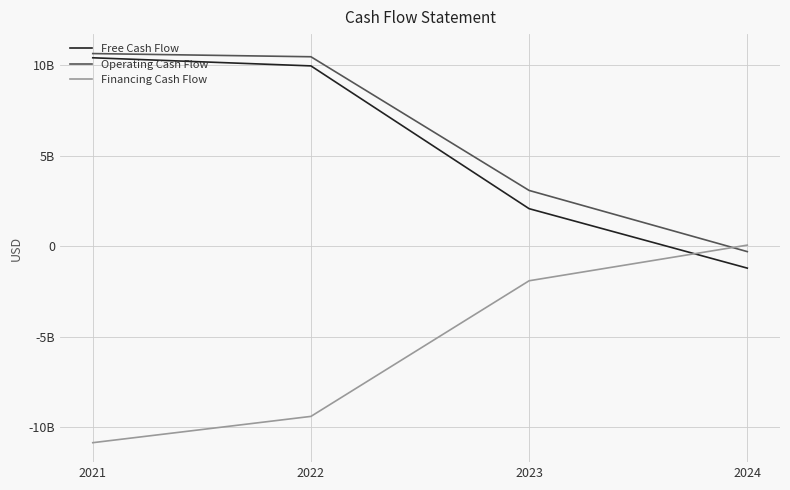

What is the sum of all Free Cash Flow values?

21229000000